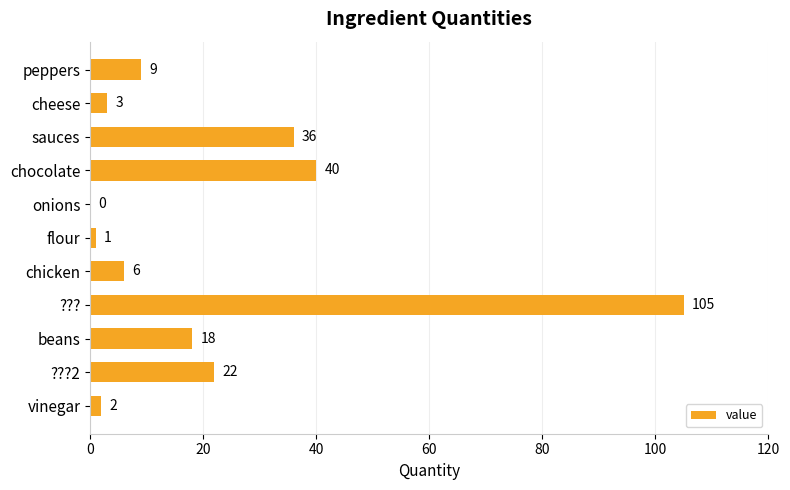

Reading bottom to top, what are all the values shown in this chart?

vinegar=2	???2=22	beans=18	???=105	chicken=6	flour=1	onions=0	chocolate=40	sauces=36	cheese=3	peppers=9